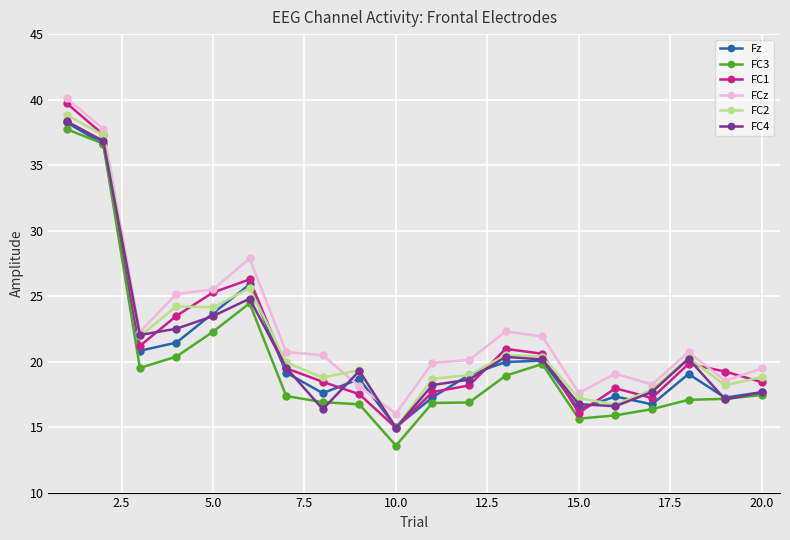

Which series has the largest range (max minus min)?

FC1